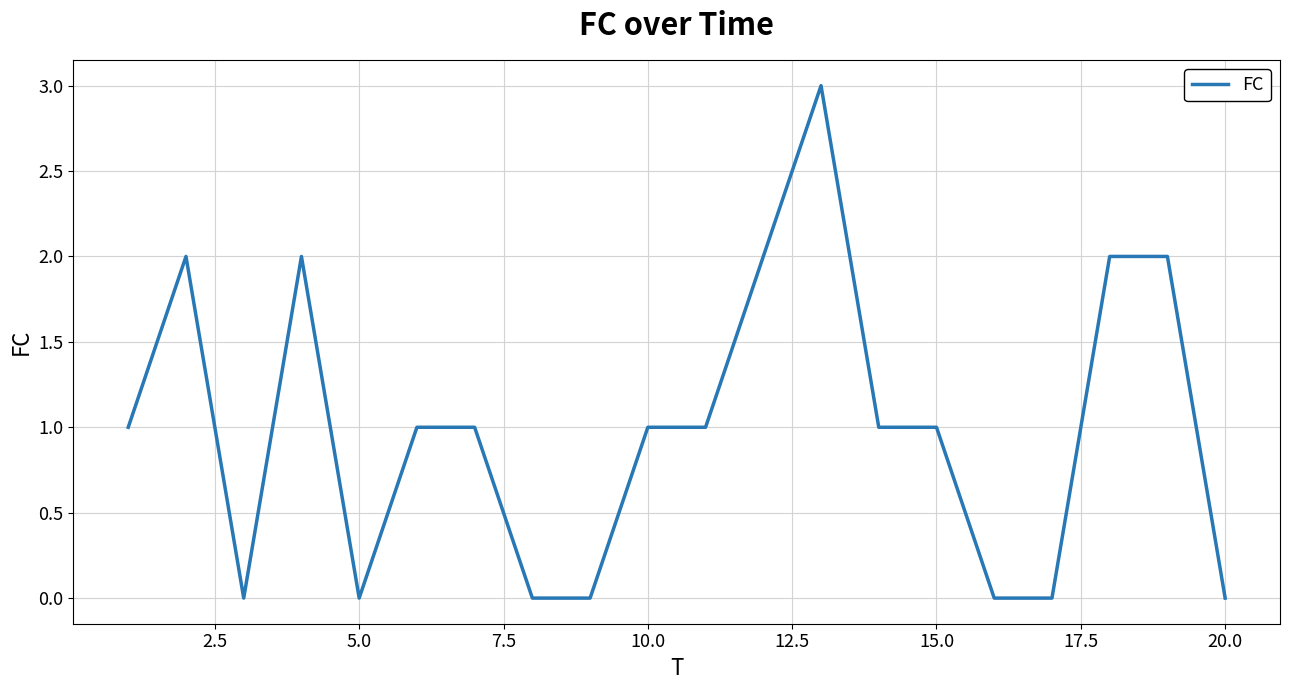

What is the sum of all values?

20